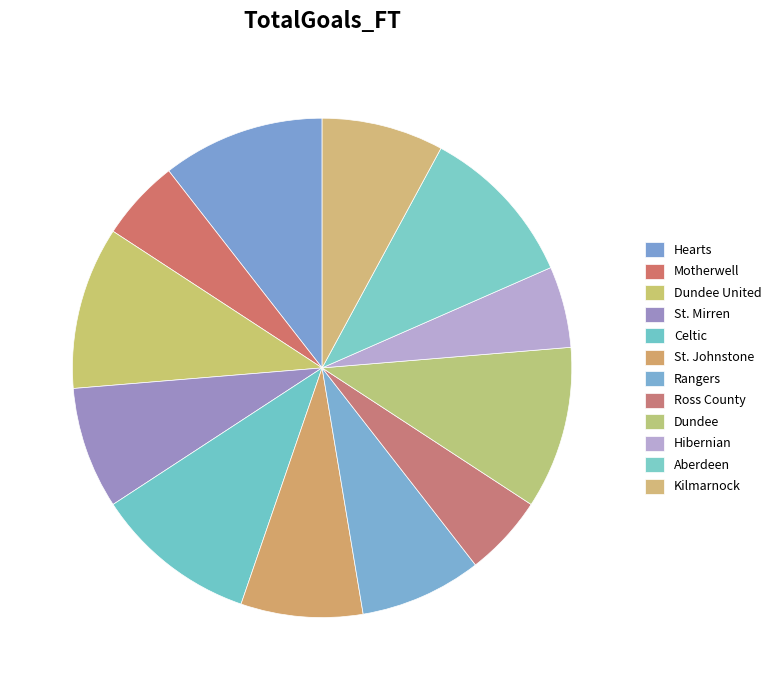

How many slices are in this pie chart?

12